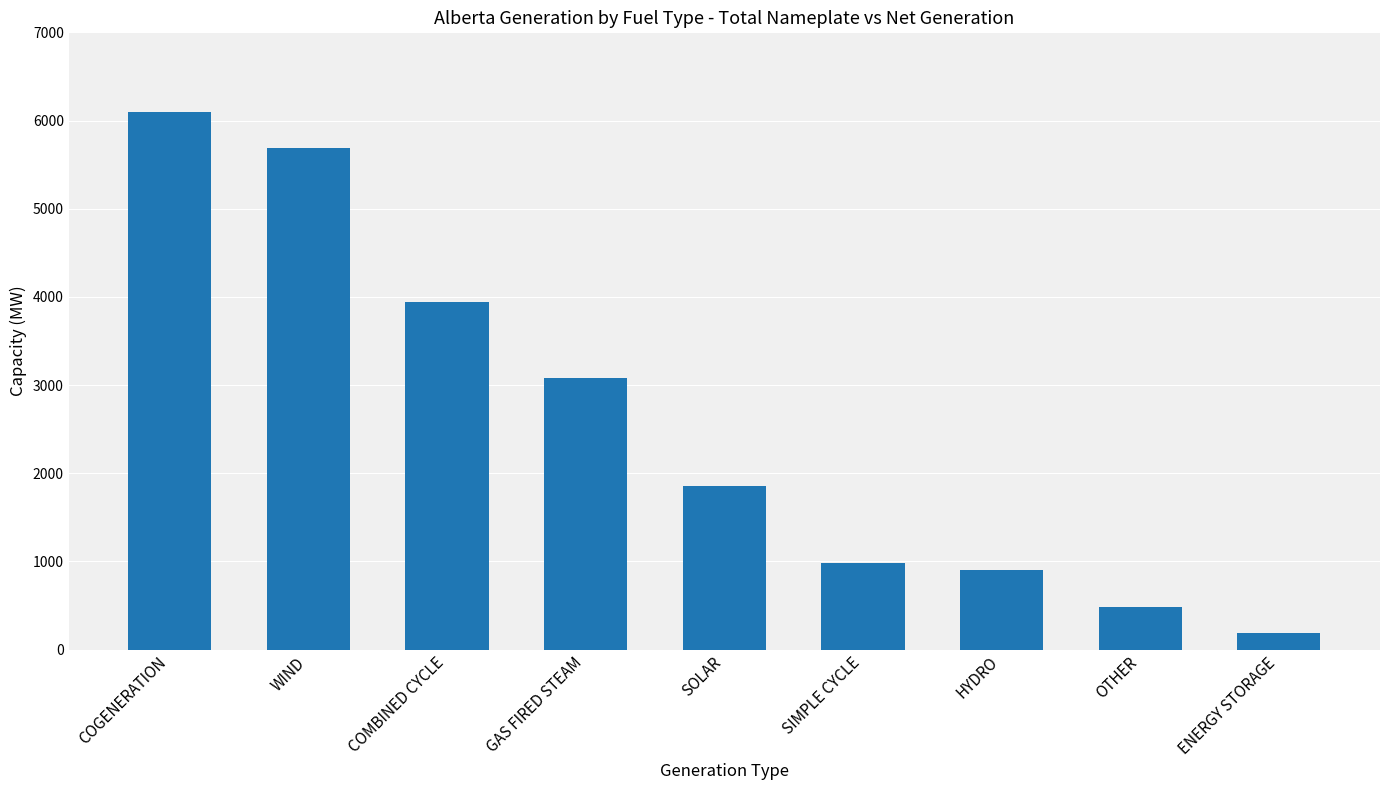

How many distinct data groups are displayed?

1